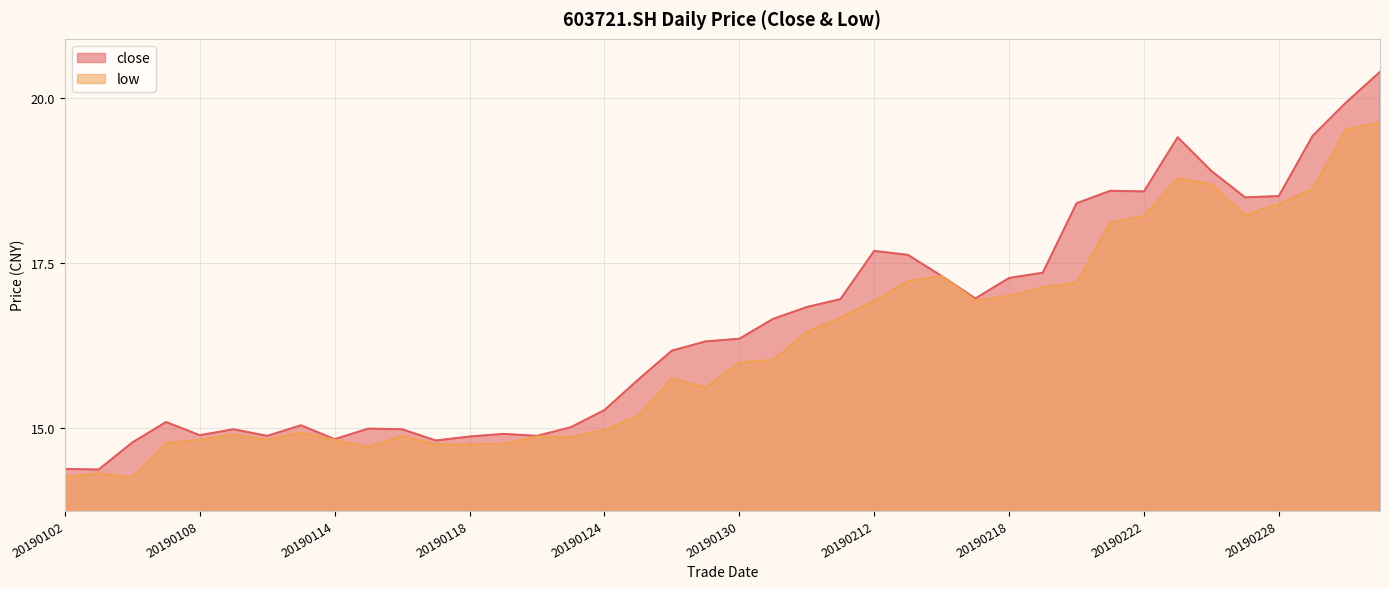

Where does the low series first go above 15?

20190125